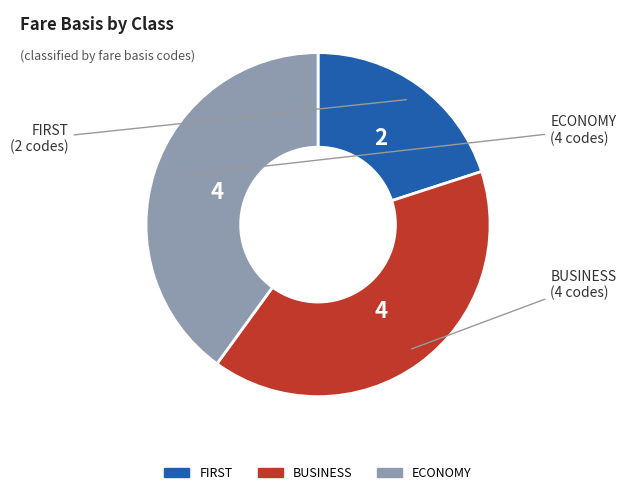

True or false: BUSINESS accounts for 40% of the total.

True